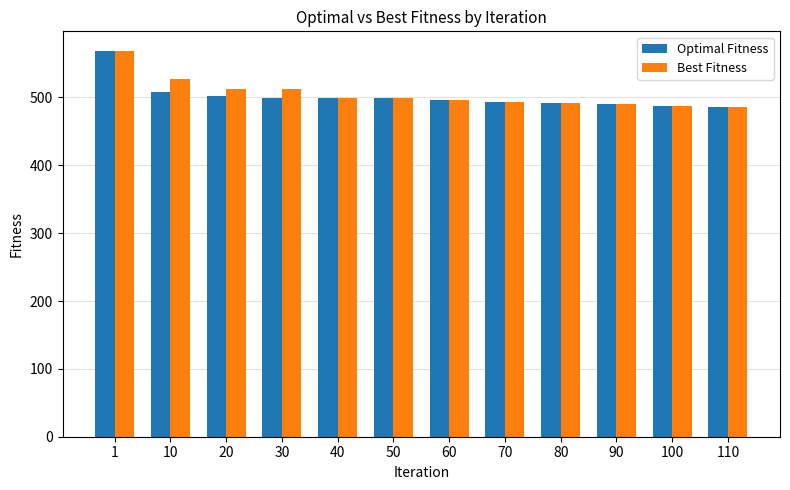

Which category has the highest value across all series?

1